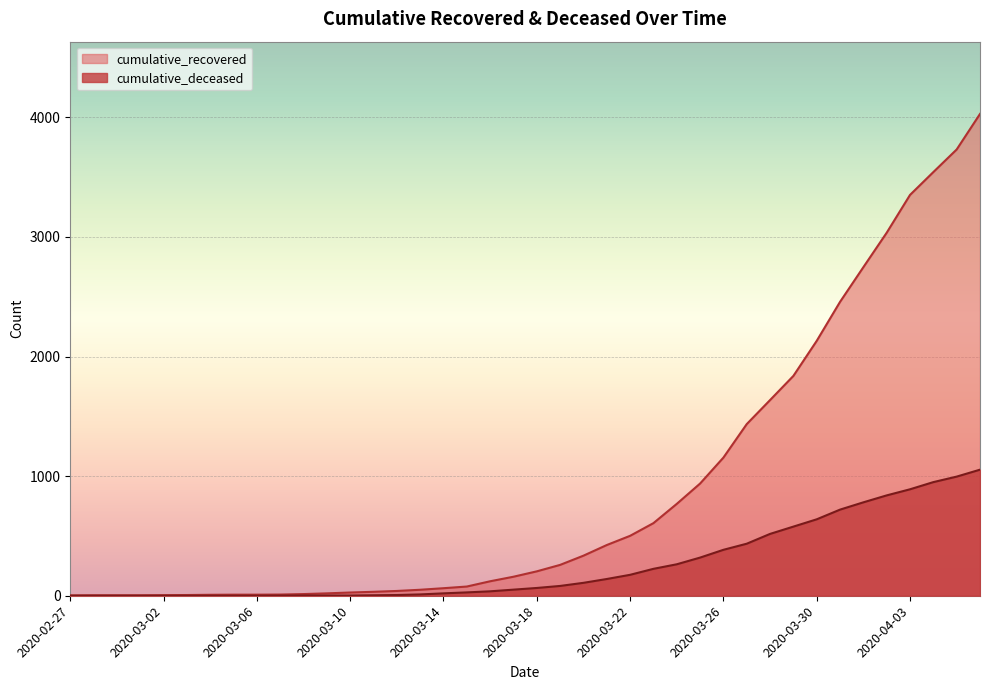

True or false: cumulative_deceased and cumulative_recovered cross at least once.

False